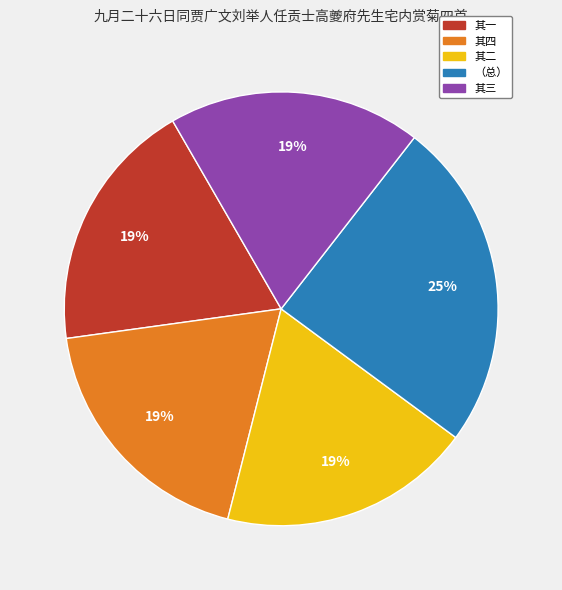

What is the ratio of the value at 其三 to the value at （总）?

0.8